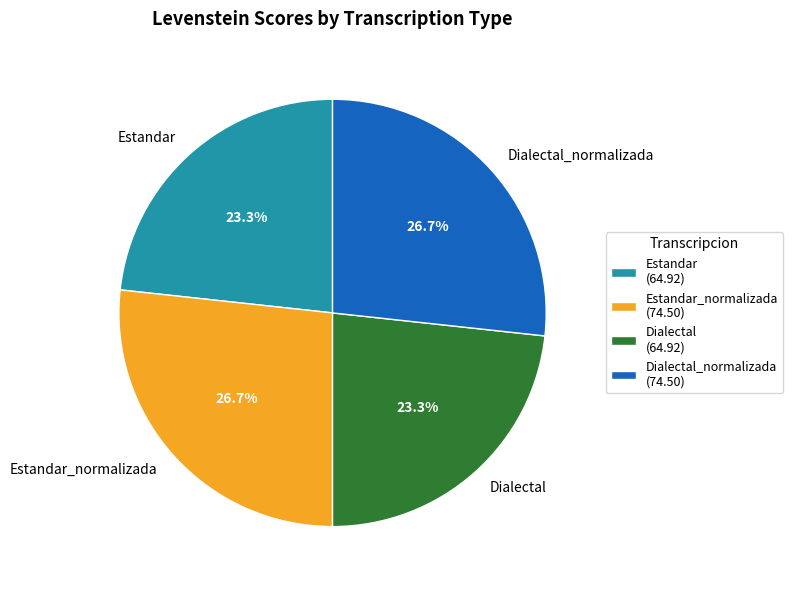

Is there a majority slice in this chart?

No